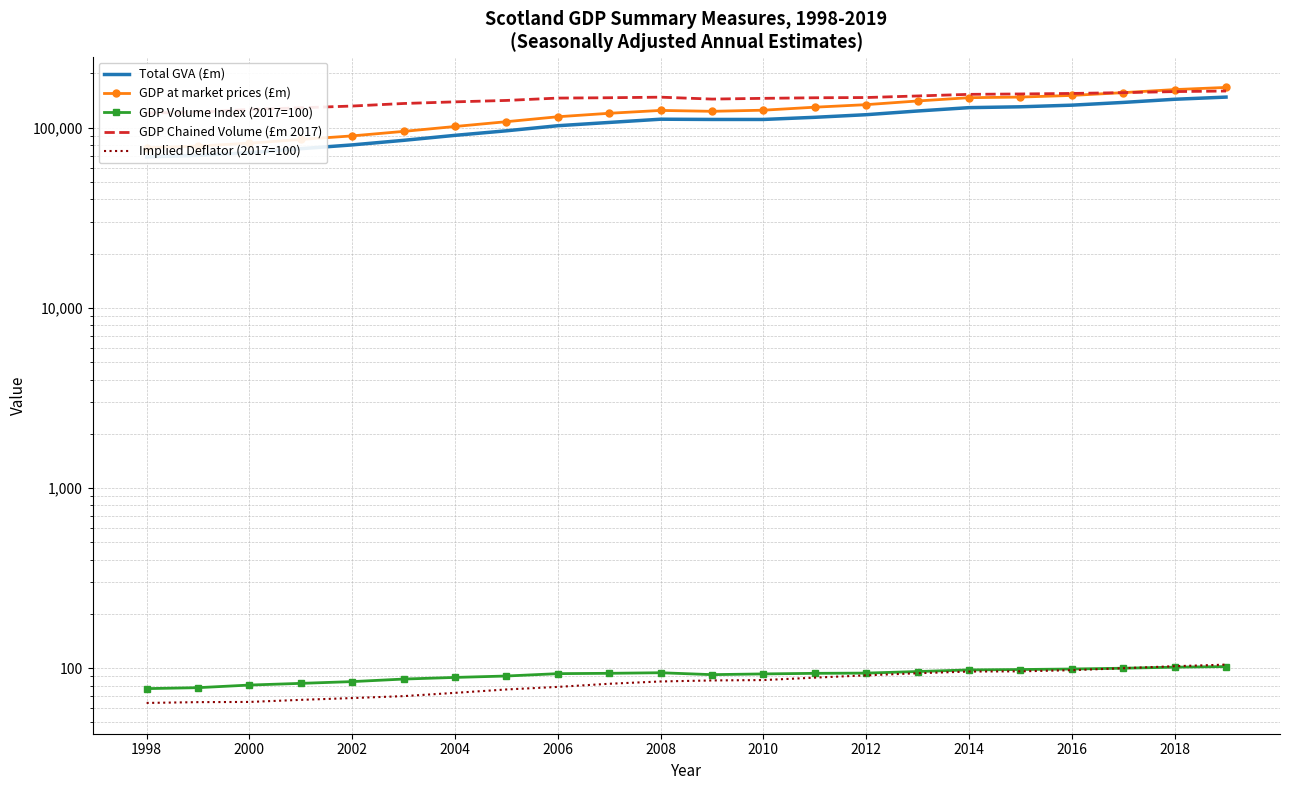

True or false: Total GVA (£m) and GDP at market prices (£m) intersect in this chart.

False